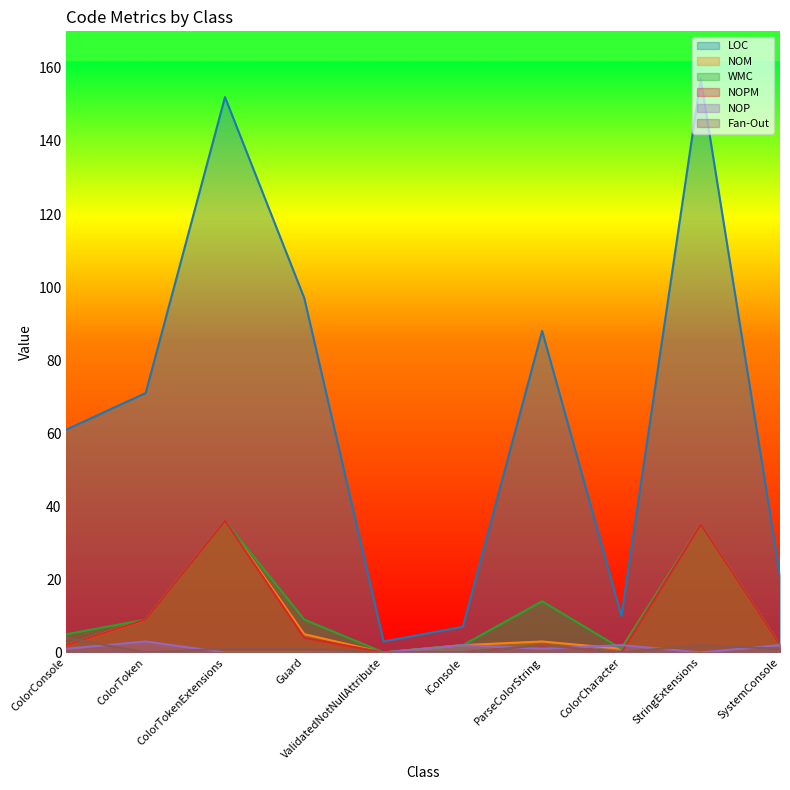

At how many categories does at least one series exceed 113?

2